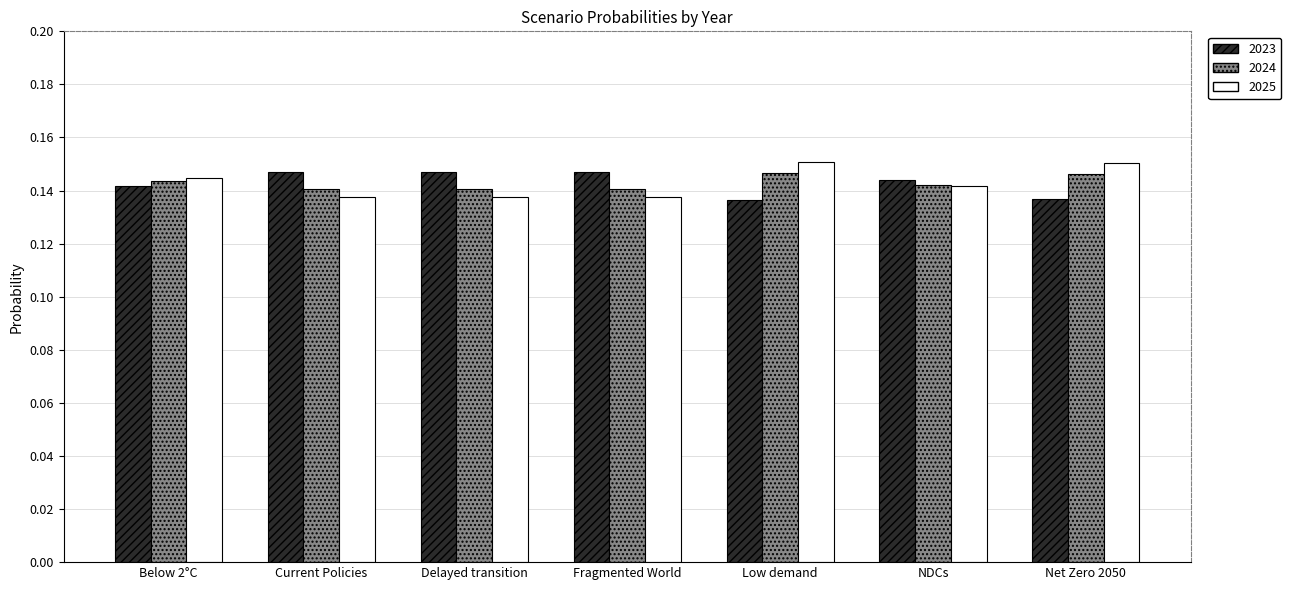

Is the value of 2025 at Low demand greater than the value of 2023 at Fragmented World?

Yes